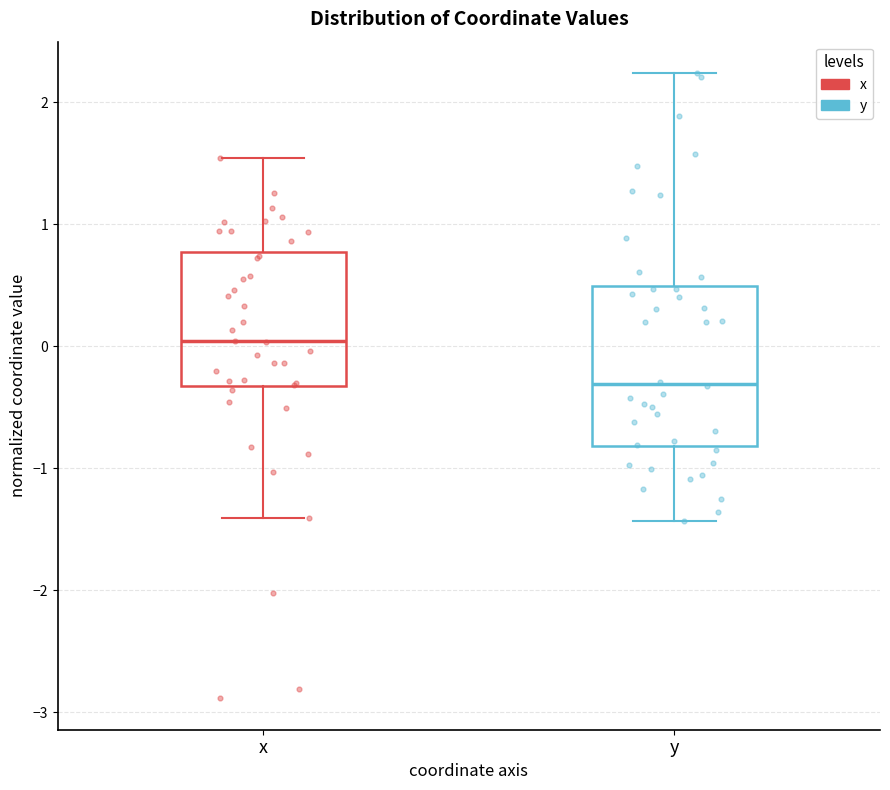

Reading left to right, read every box against the y-axis: the position of its median line, the range the box covers, and the ends of its whiskers. The values are not printed on the chart, so give them approximately, as read against the axis.

x: median 0.0, box -0.3 to 0.8, whiskers -1.4 to 1.5
y: median -0.3, box -0.8 to 0.5, whiskers -1.4 to 2.2